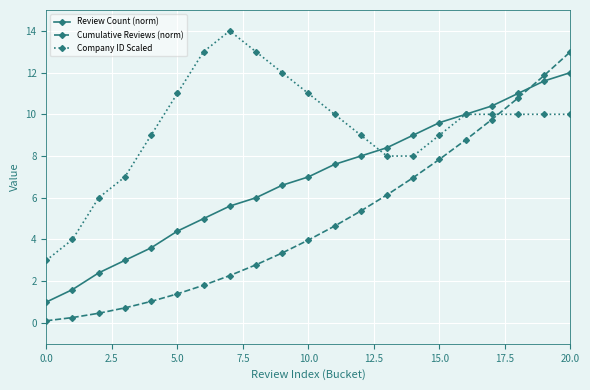

What is the value of the Company ID Scaled point at the 1st from the left?

3.0